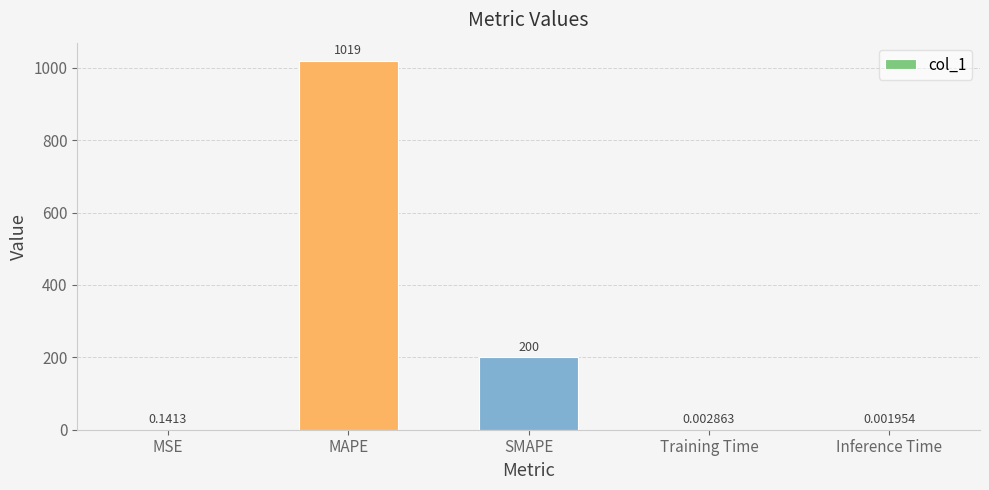

At which category does the chart reach its peak across all series?

MAPE